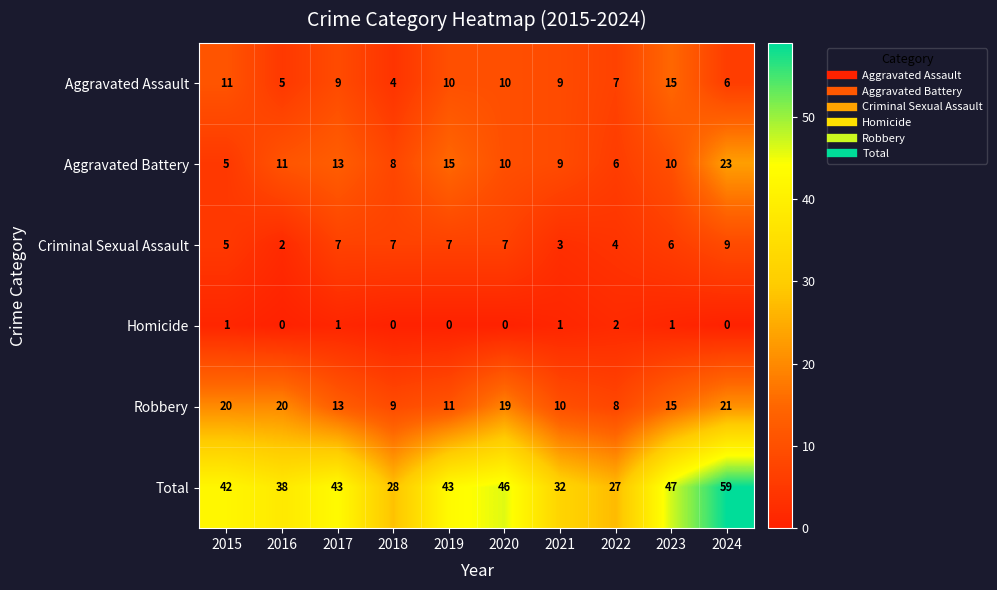

Count the Criminal Sexual Assault values in the range 4 to 7.

7